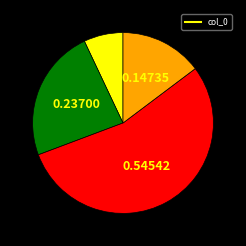

Does any single category account for the majority?

Yes